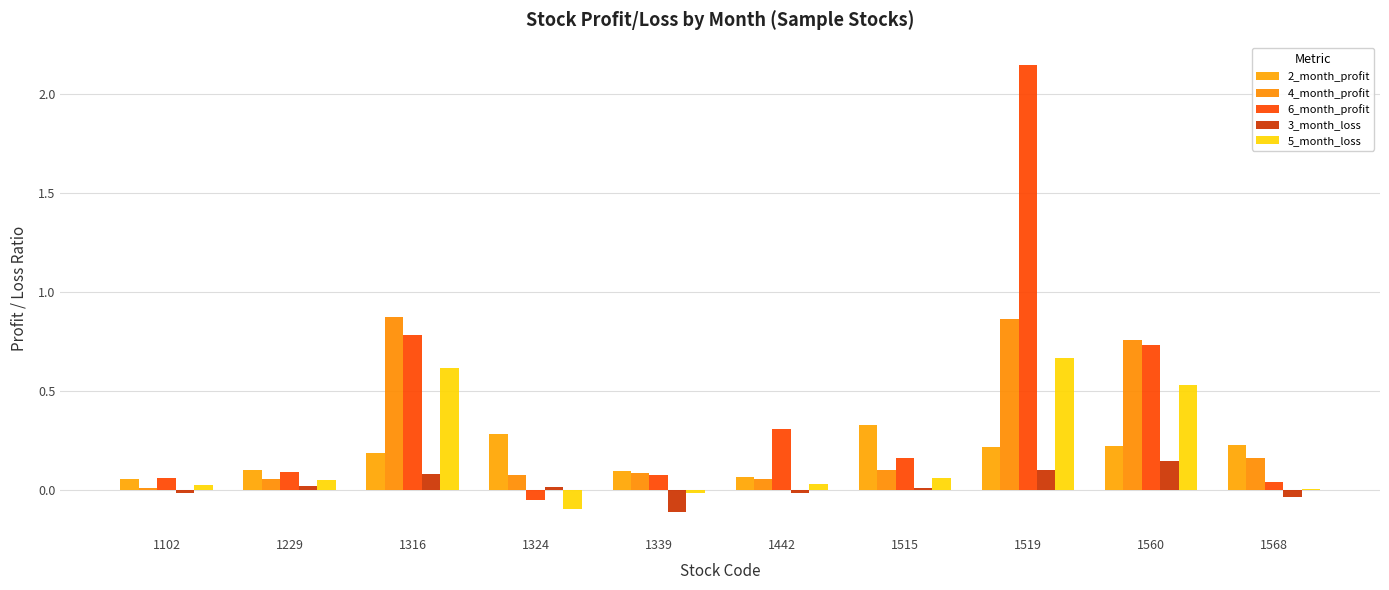

At 1568, list the series in order from largest to smallest.

2_month_profit, 4_month_profit, 6_month_profit, 5_month_loss, 3_month_loss